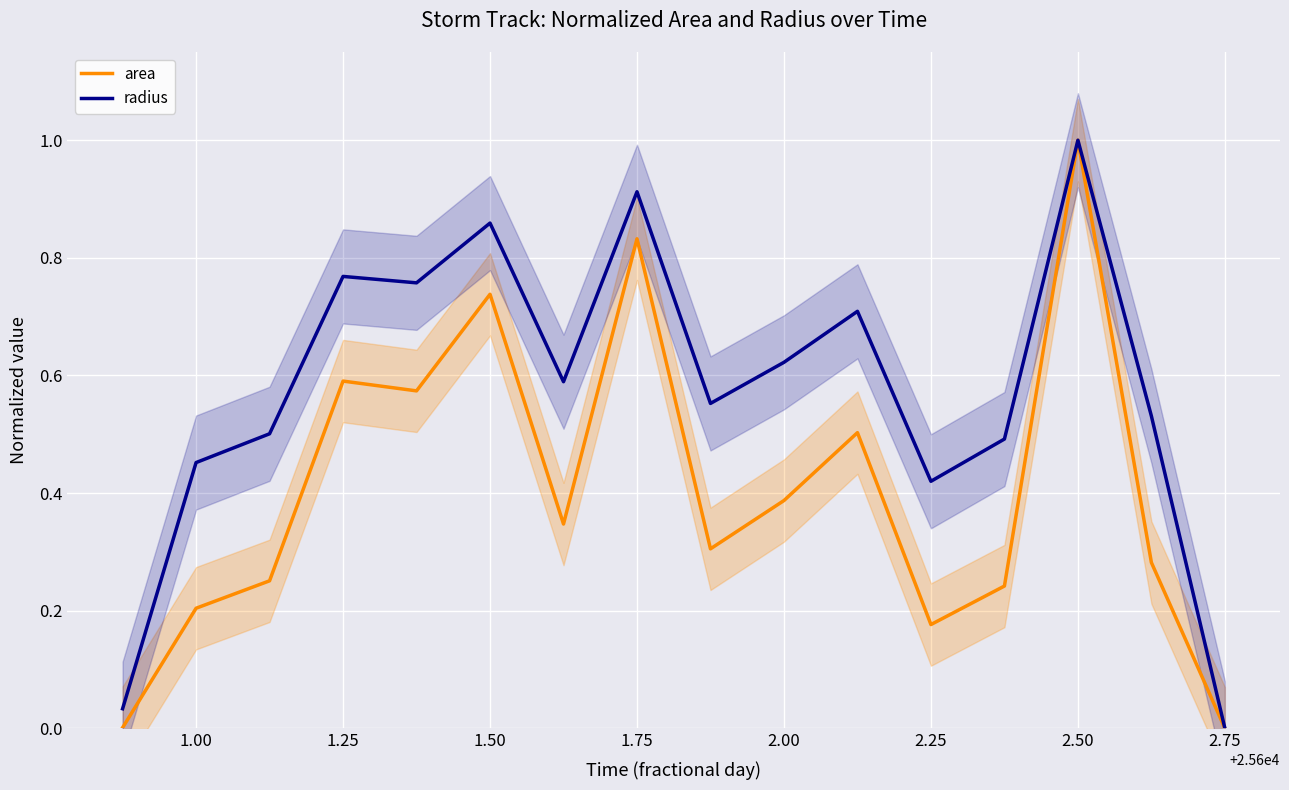

How many lines are shown in the chart?

2